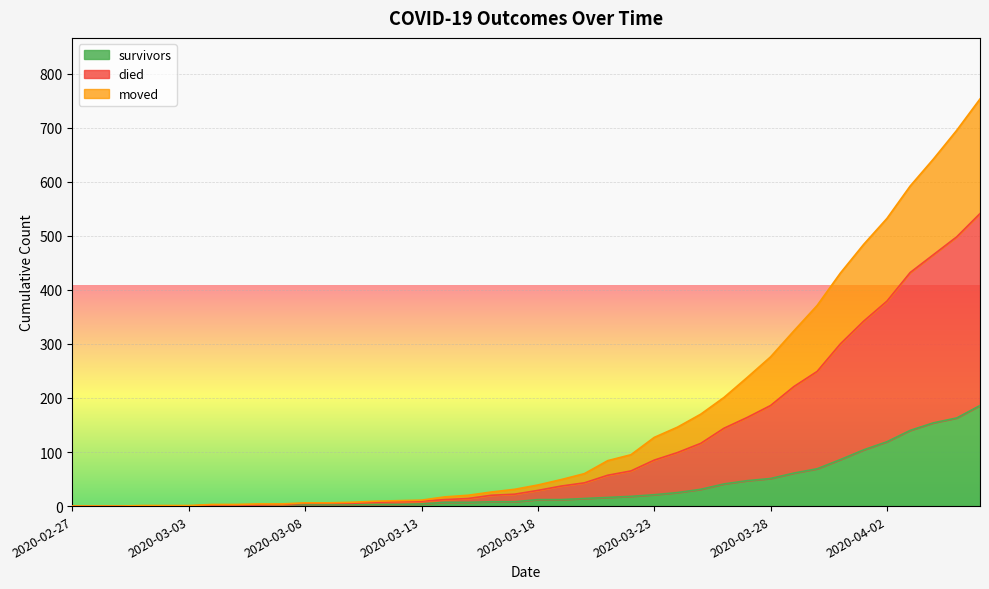

How many series are shown in this chart?

3